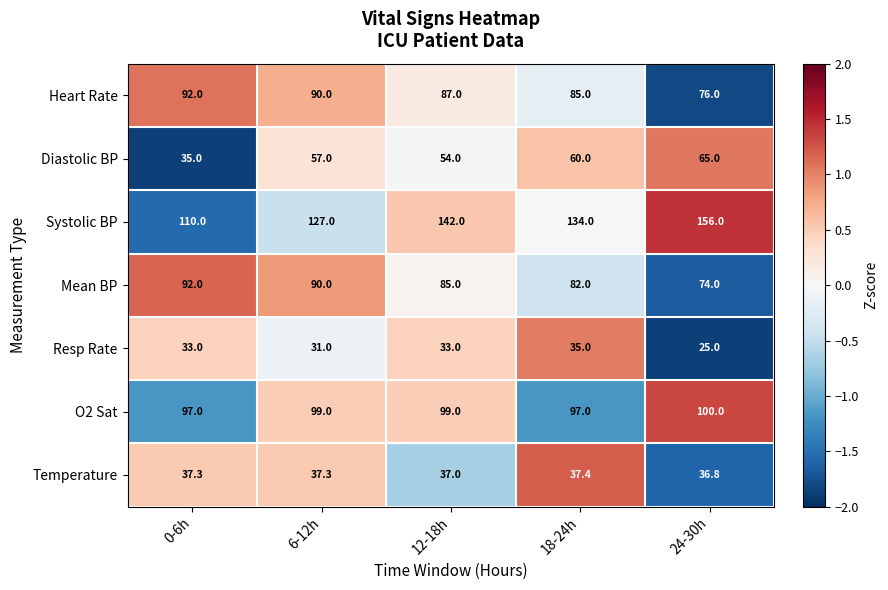

At which label is Resp Rate closest to 30?

6-12h